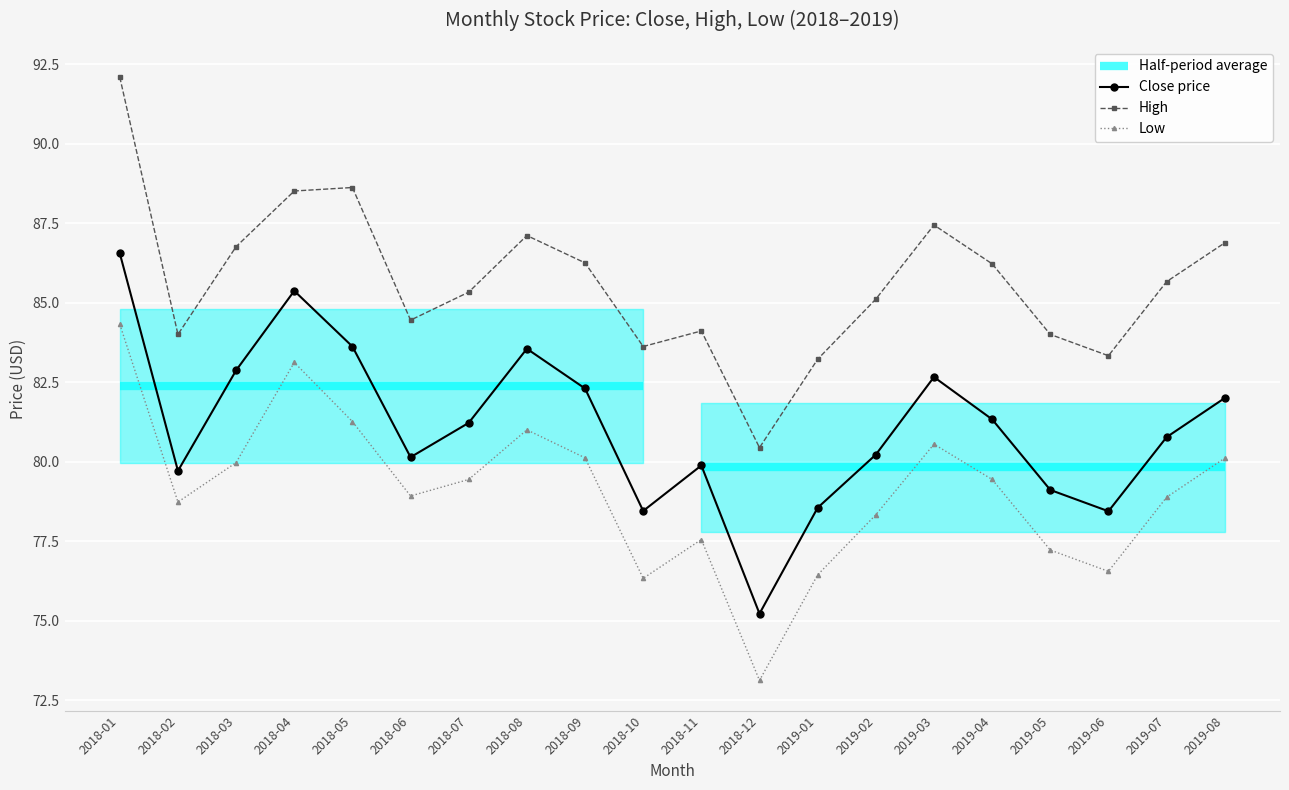

Which series changed the most between 2018-06 and 2018-12?

Low